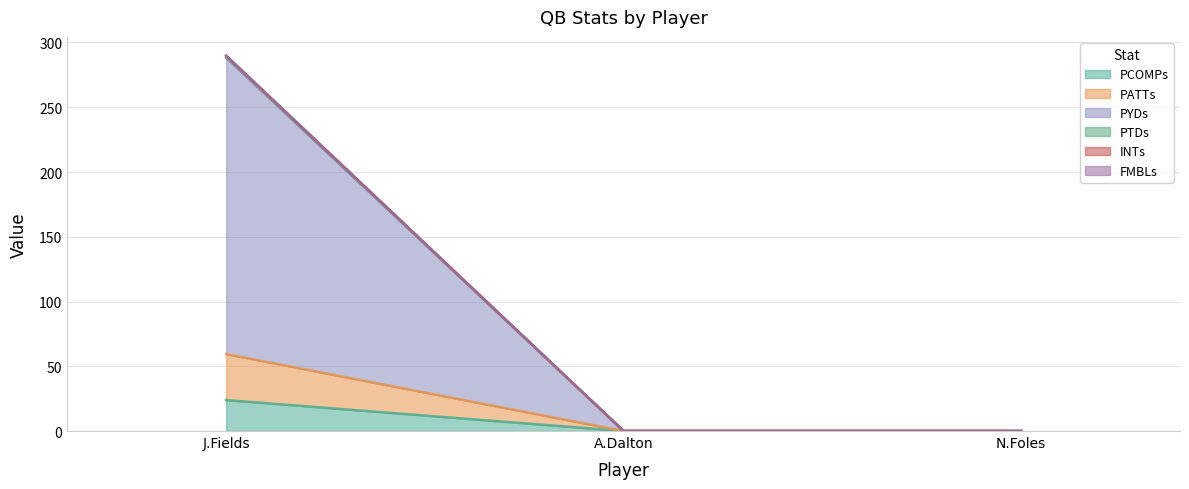

Is the value of PCOMPs at A.Dalton greater than the value of PYDs at A.Dalton?

No